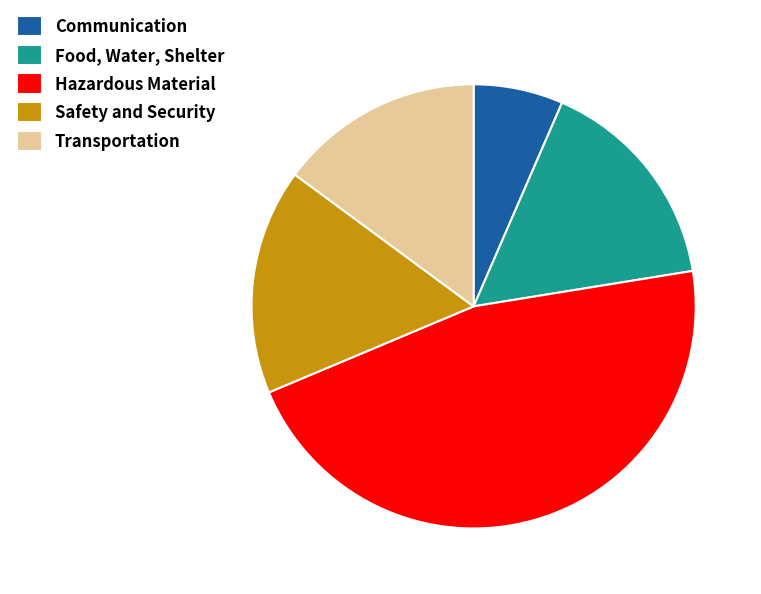

The Transportation slice represents 15% of the pie. True or false?

True